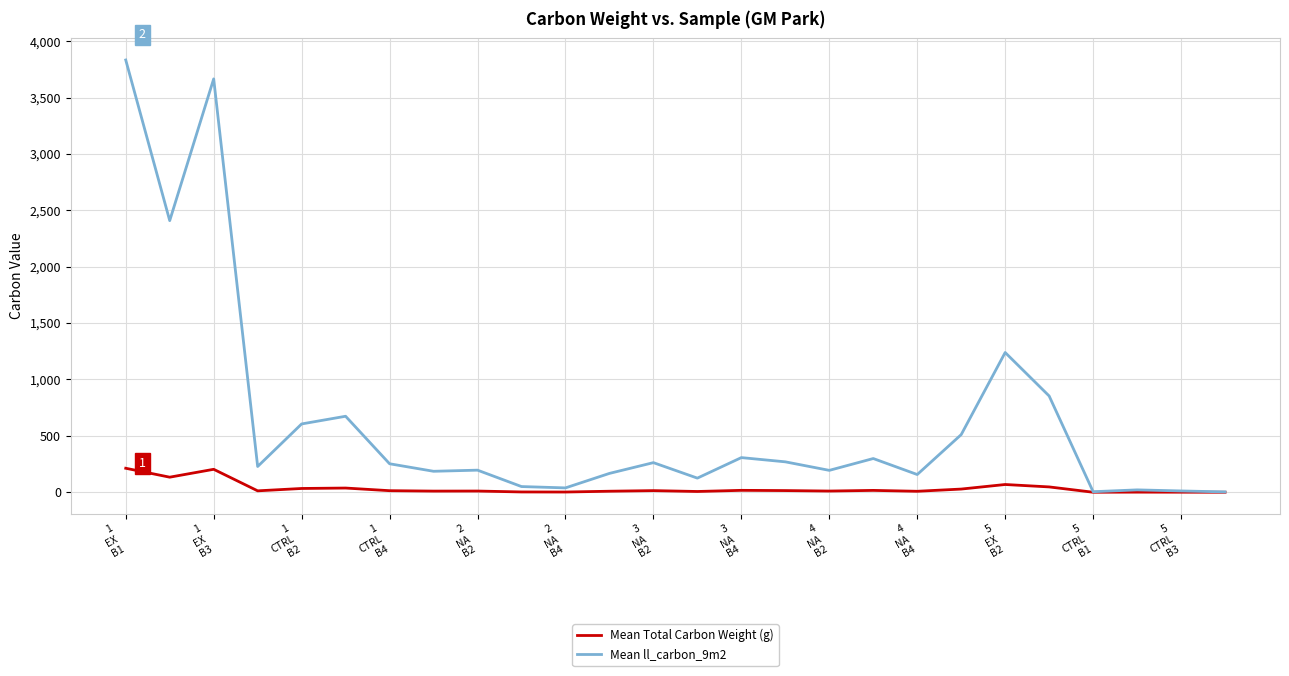

What is the maximum value for Mean ll_carbon_9m2?

3833.1